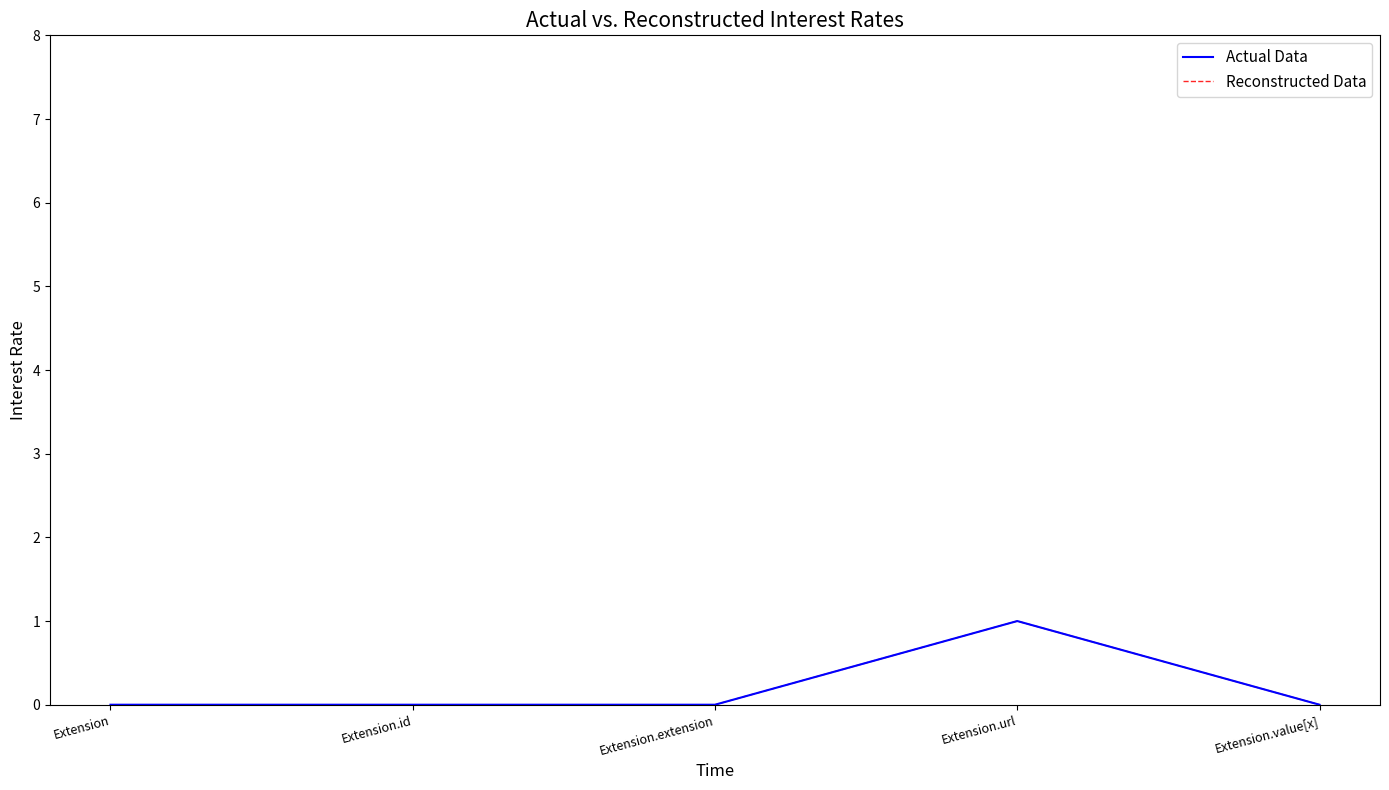

Does the chart display data point markers on the line(s)?

No